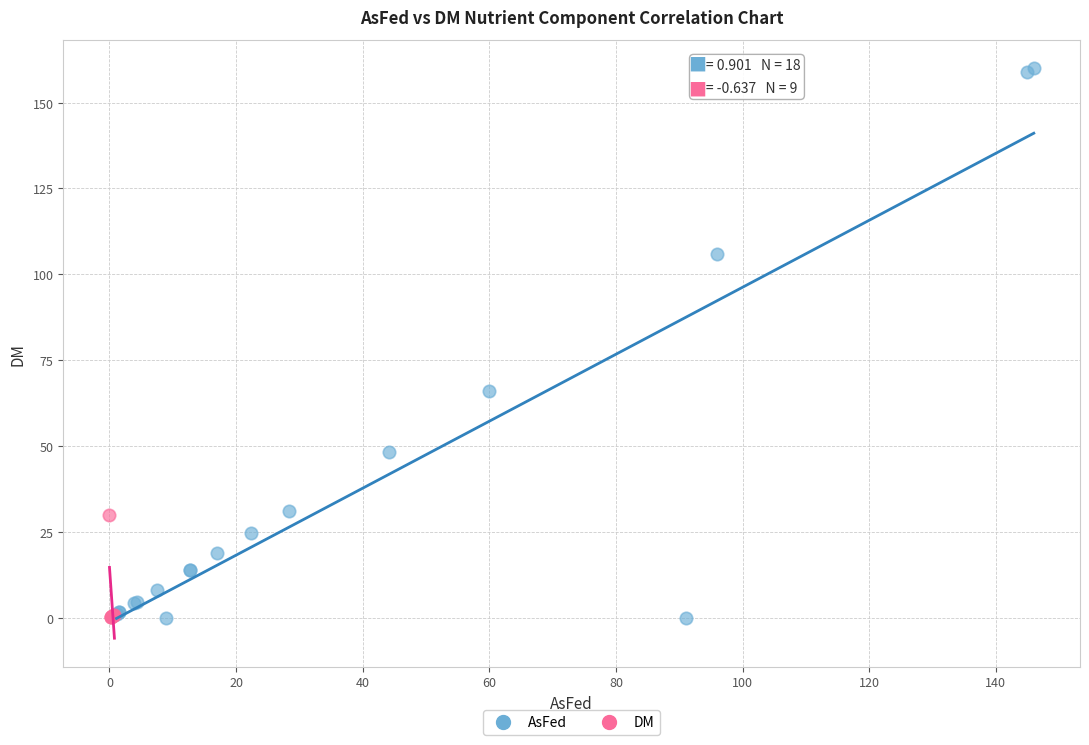

Which series contains the highest Y value?

AsFed